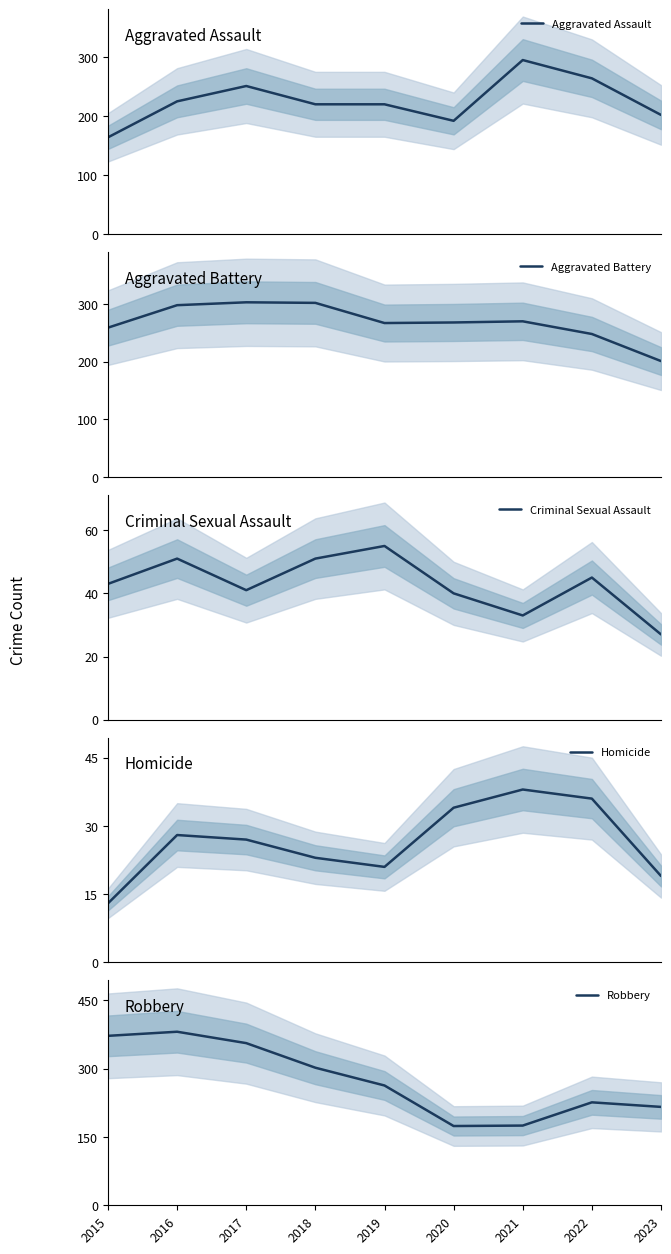

Is it true that Homicide equals 48 at 2017?

False